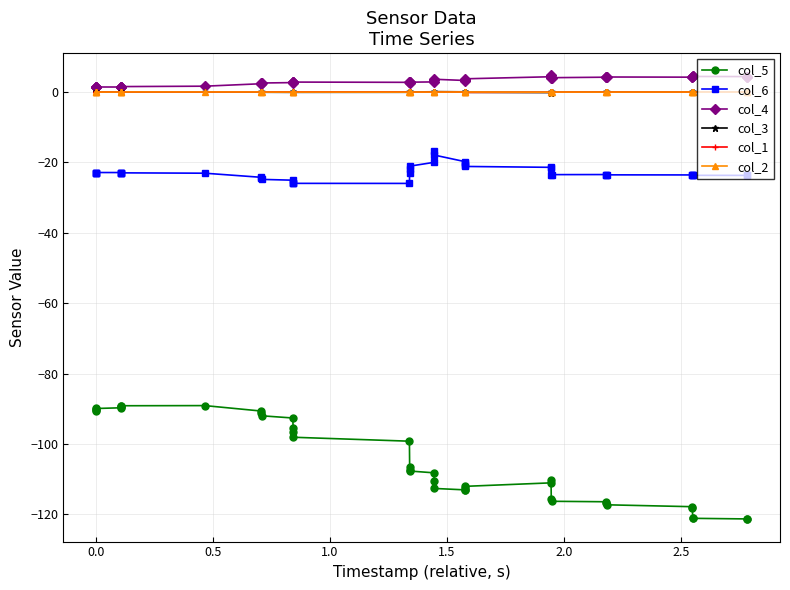

True or false: col_3 has more than 1 points higher than both neighbors.

True